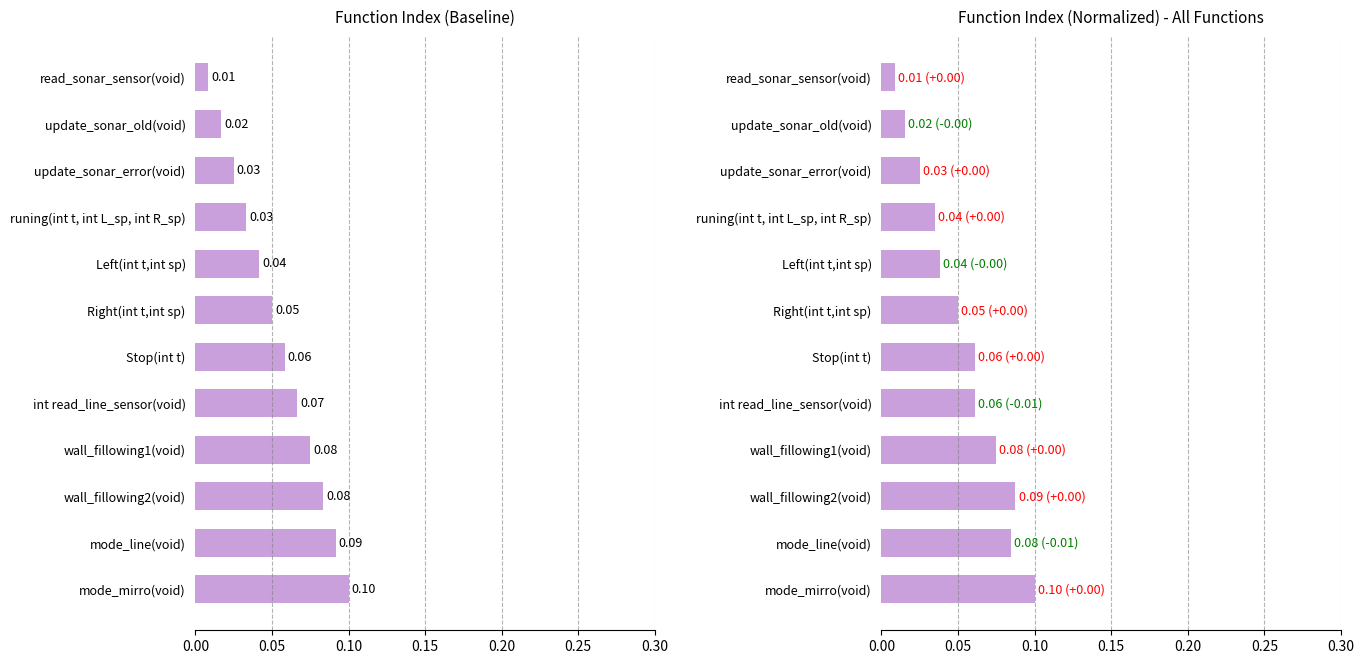

What is the sum of all values?

0.6